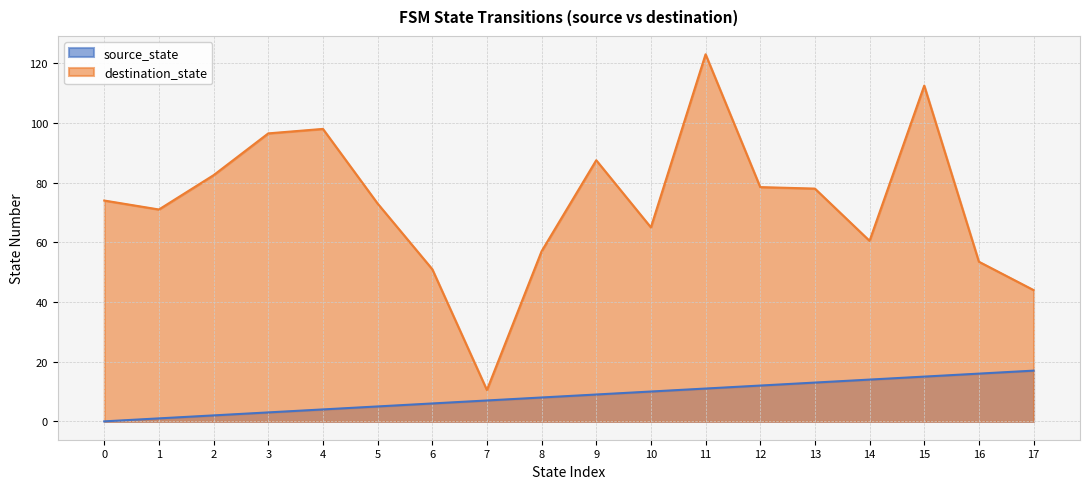

True or false: source_state and destination_state intersect in this chart.

False